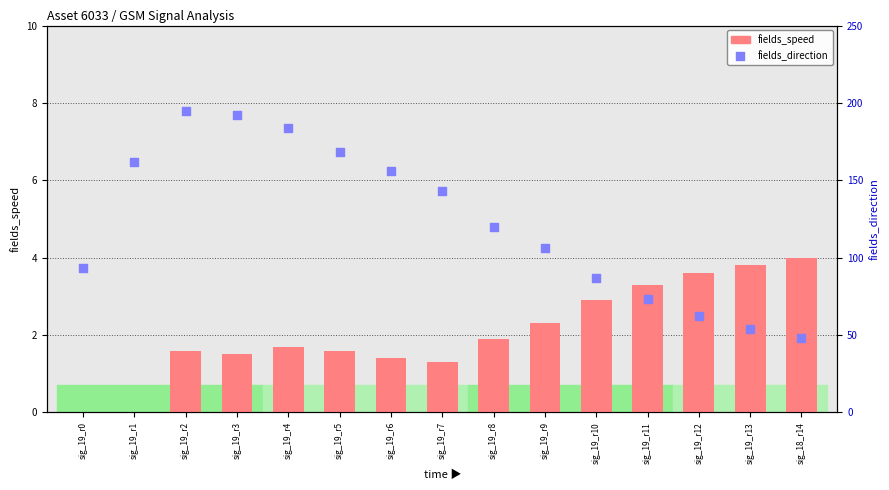

Which series reaches the maximum Y coordinate?

fields_direction